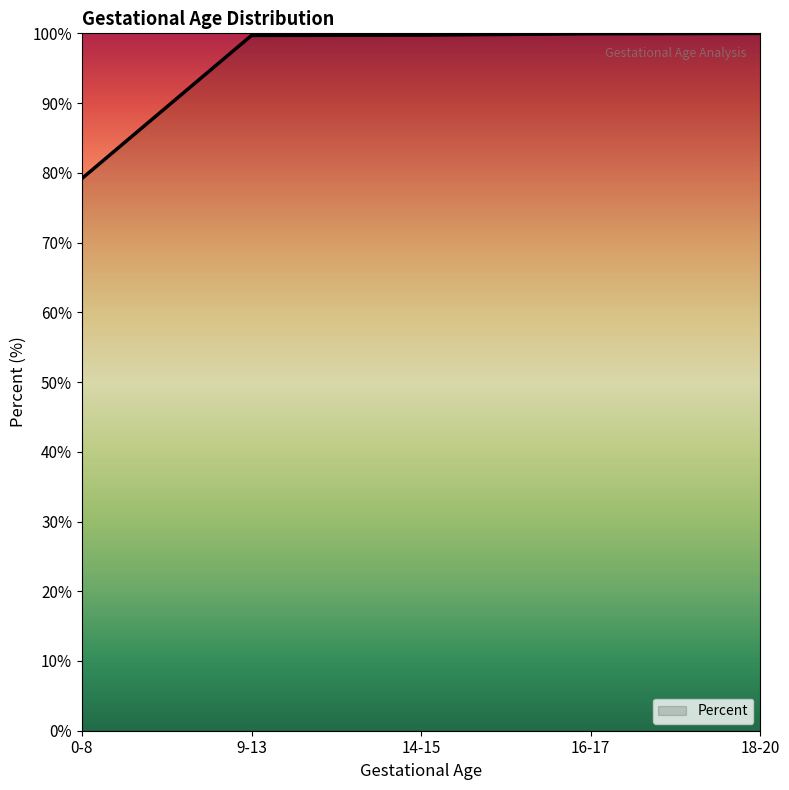

What is the smallest value displayed?

79.2